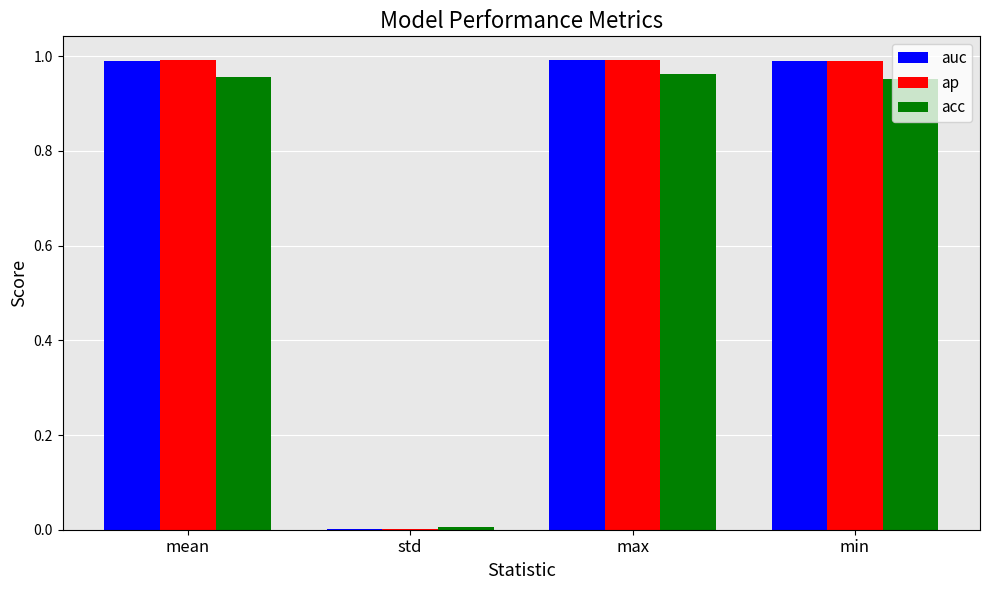

What is the total value across all series at max?

2.9